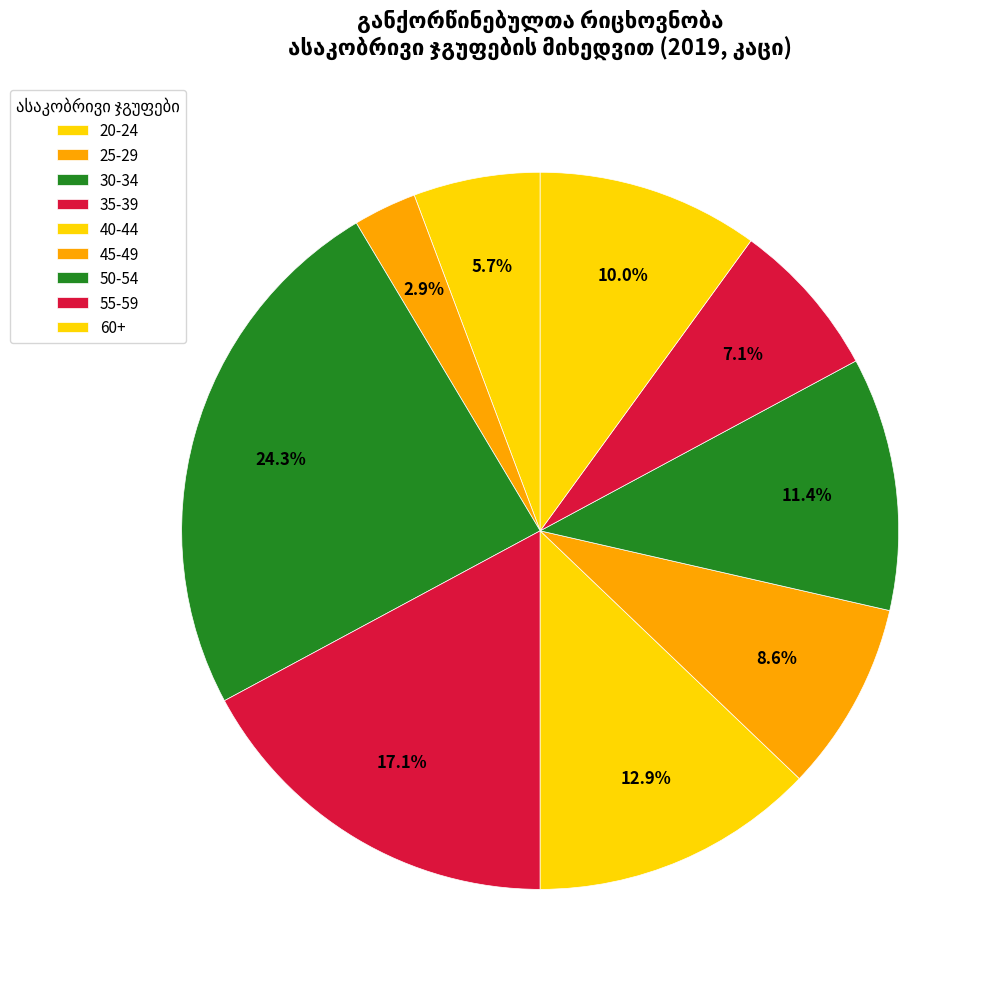

How many segments does this pie chart have?

9